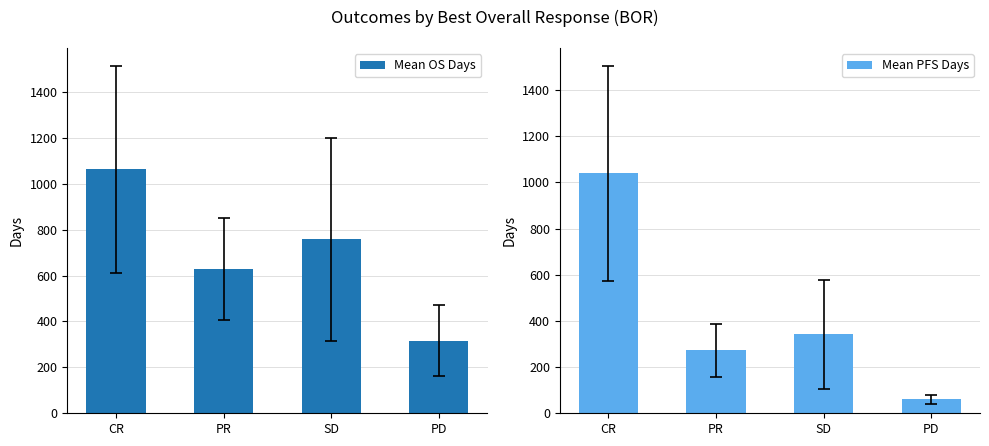

List the labels in order of Mean PFS Days value, largest first.

CR, SD, PR, PD